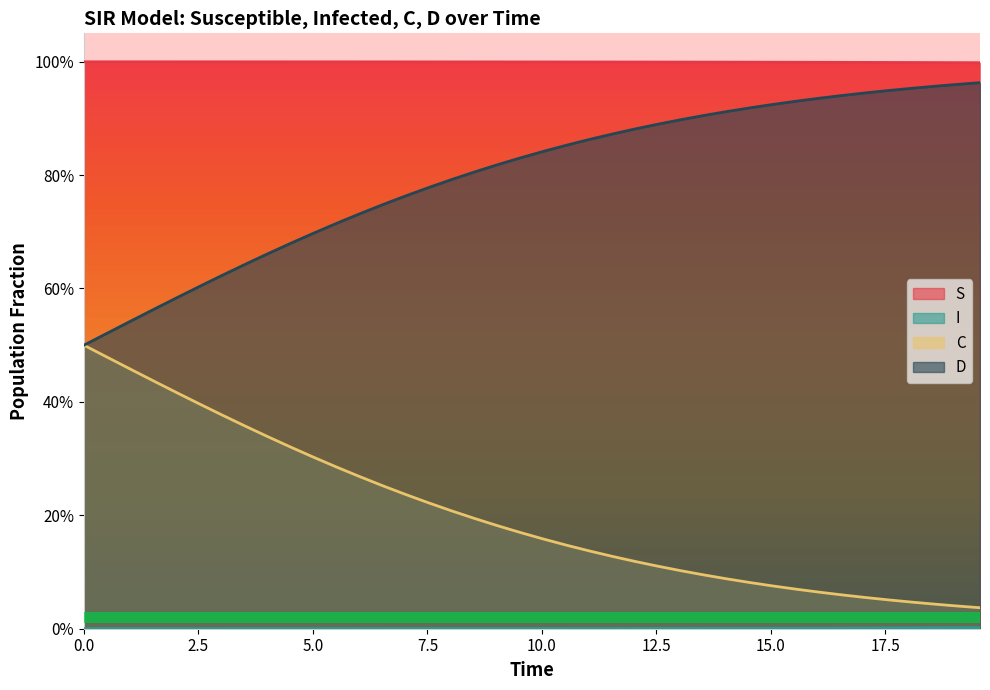

What is the highest value of the S series?

1.0